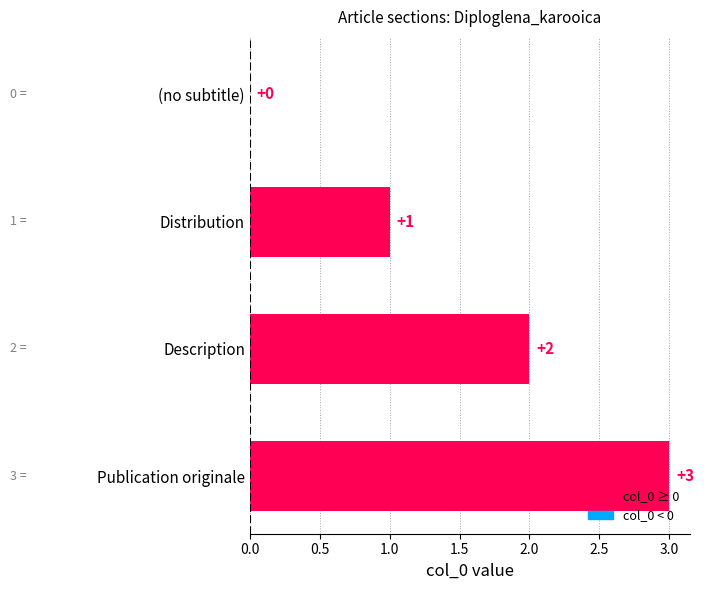

Which has a higher value, (no subtitle) or Distribution?

Distribution